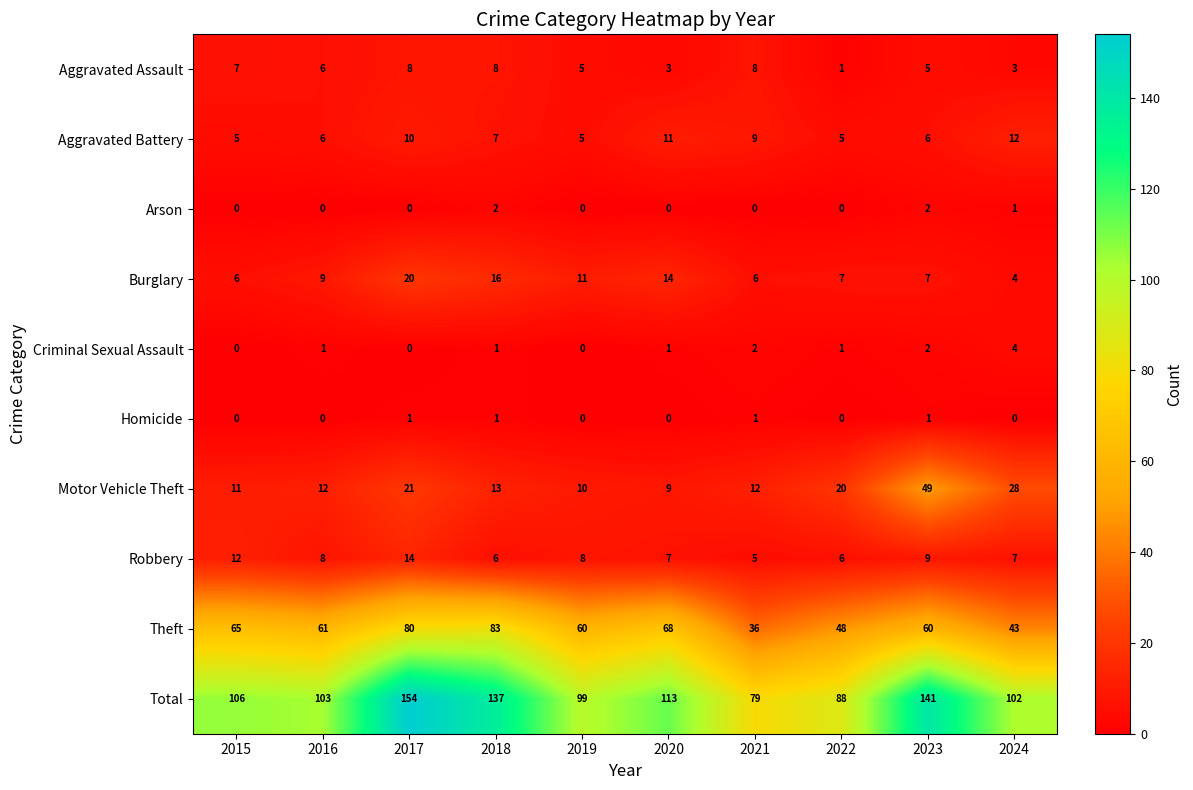

What is the greatest value displayed?

154